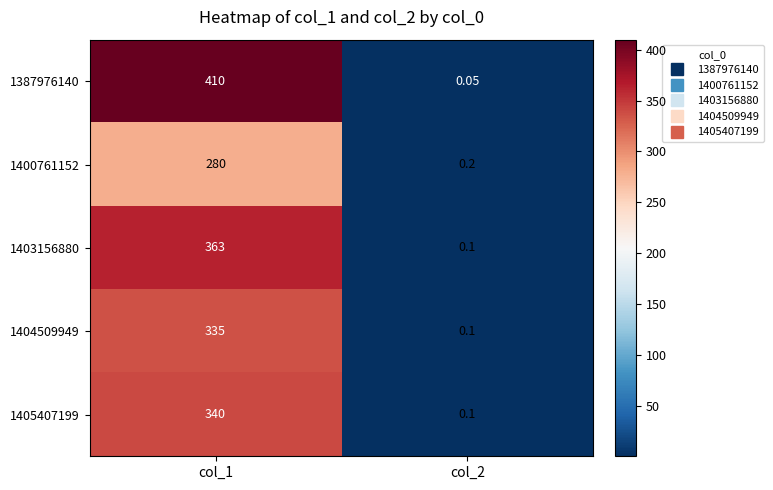

Is the value of 1404509949 at col_1 greater than the value of 1405407199 at col_2?

Yes